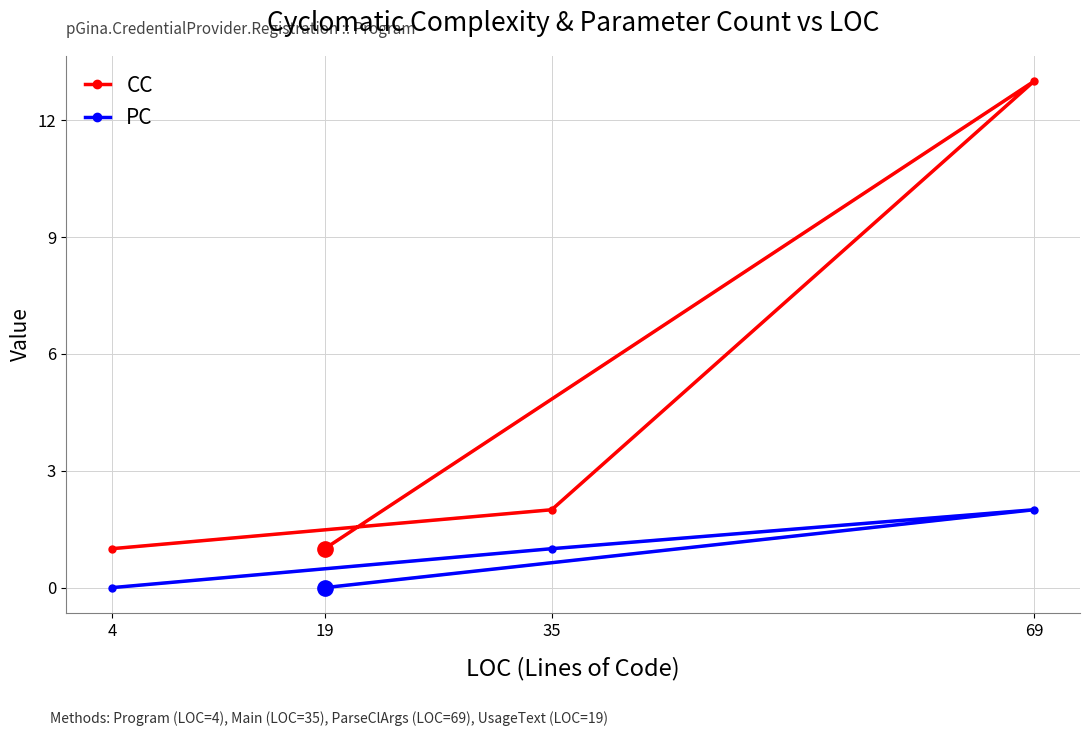

At which category does PC reach its first local peak?

69